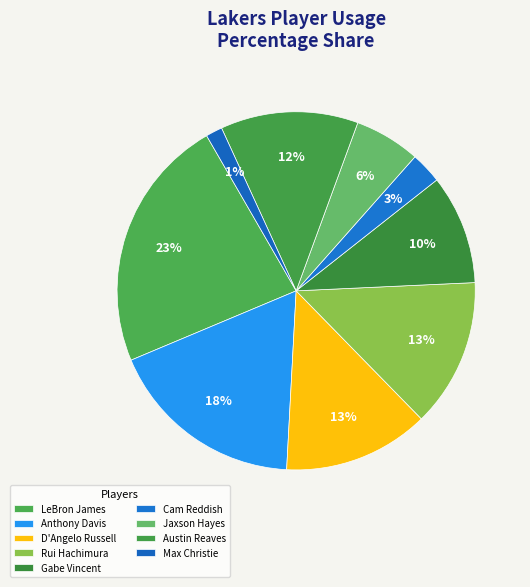

To the nearest percent, what portion does Austin Reaves represent?

12%